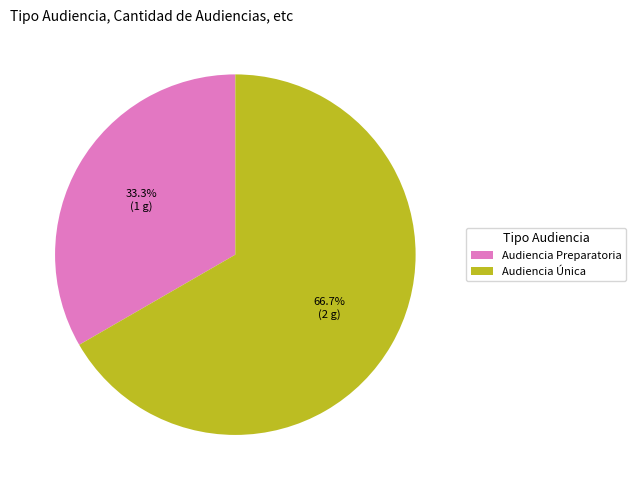

Combined, what portion of the pie is Audiencia Preparatoria and Audiencia Única?

100.0%